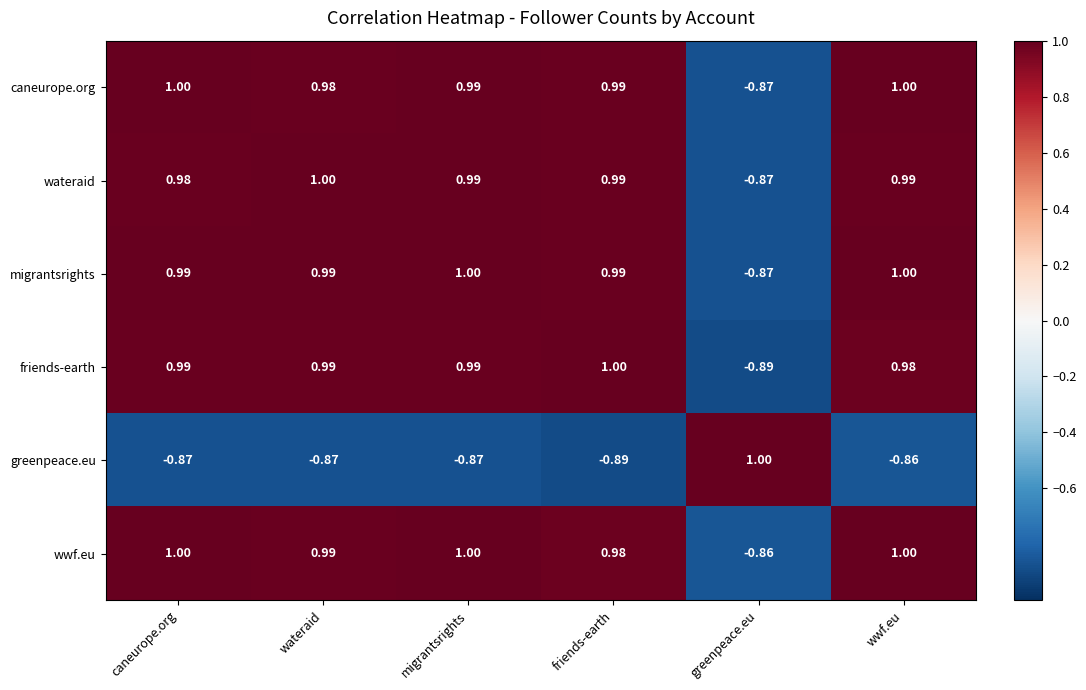

At which category is the sum across all series the highest?

wwf.eu